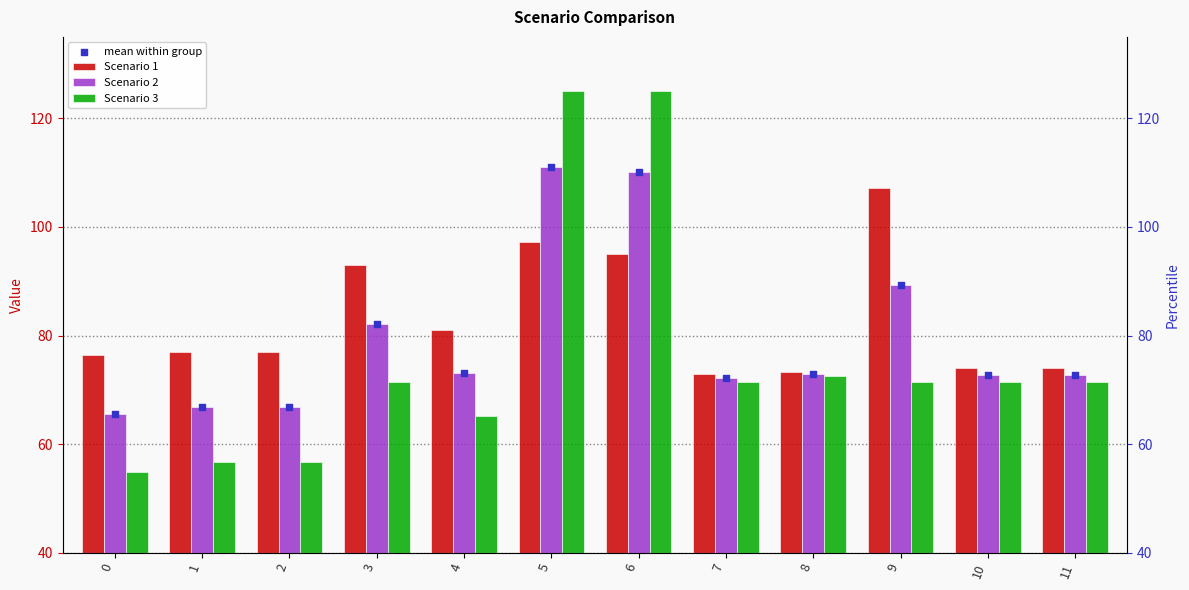

What is the total value across all series at 9?

357.0